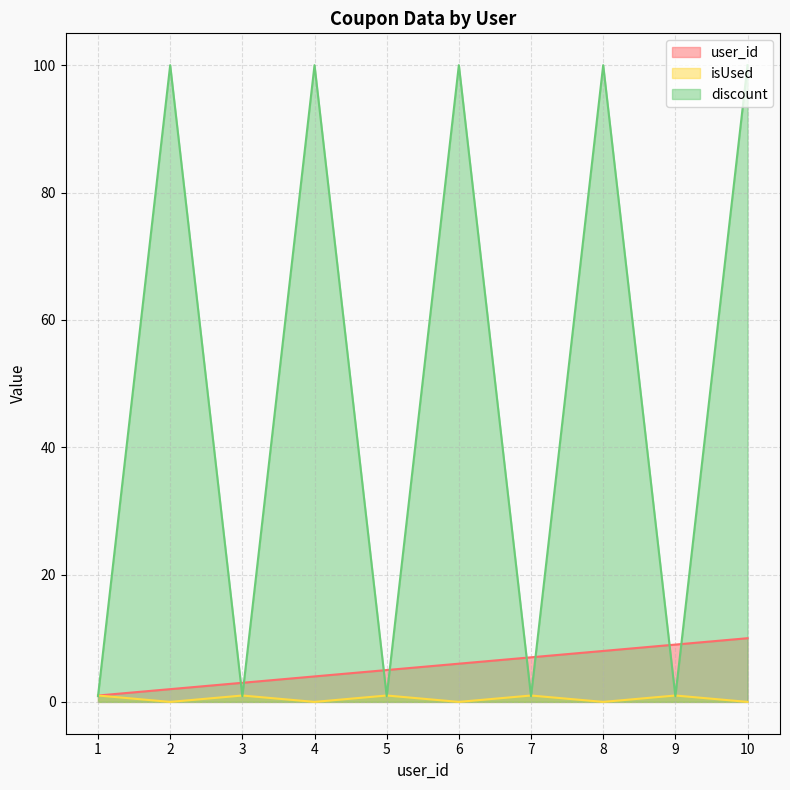

True or false: discount has a value of 100.0 at 6.

True